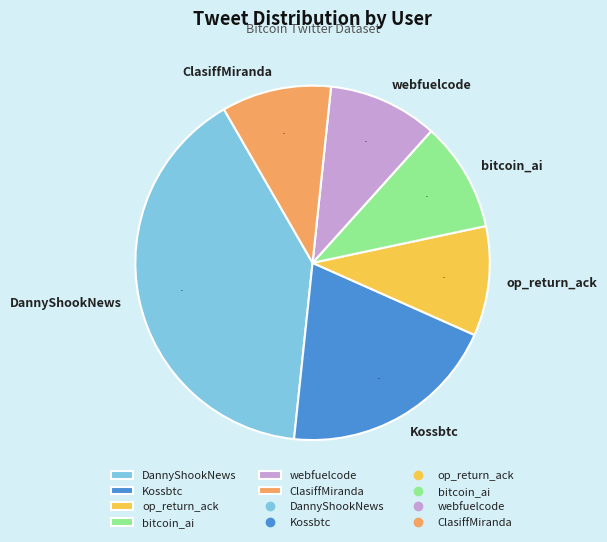

To the nearest percent, what is the combined percentage of webfuelcode and ClasiffMiranda?

20%